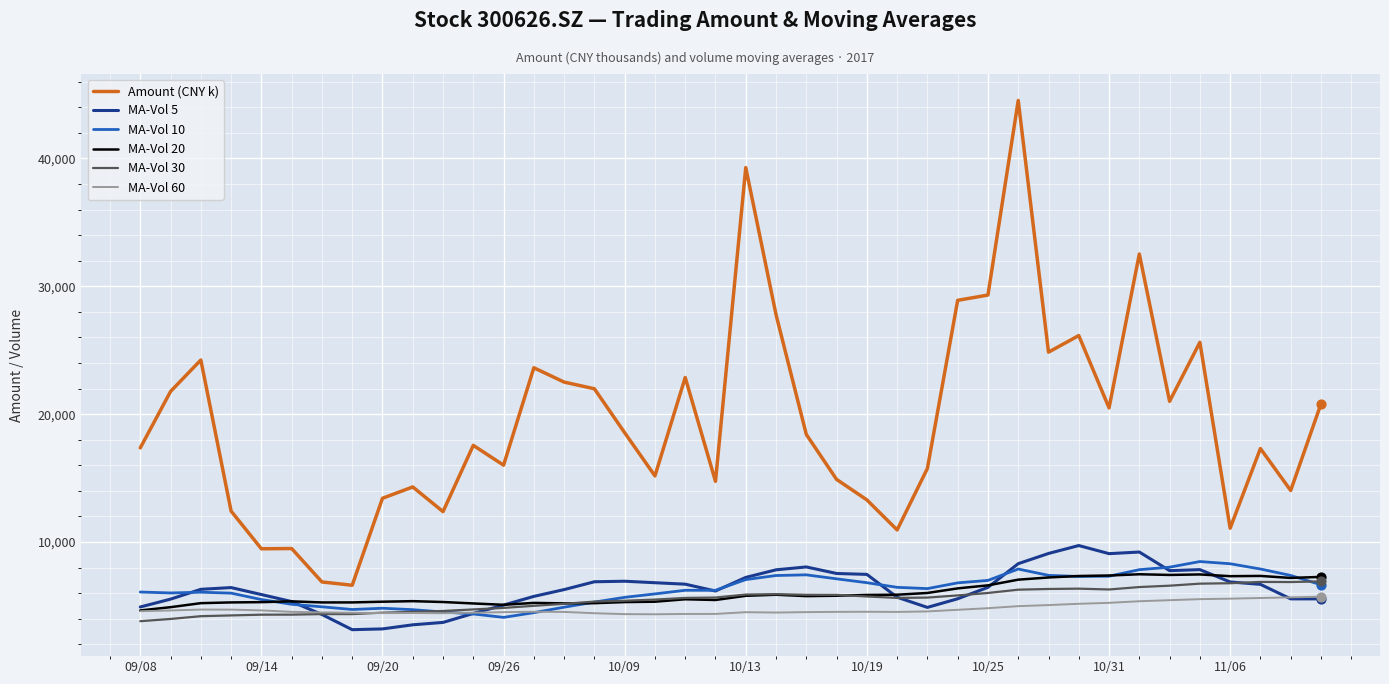

Which series has the largest total across all categories?

Amount (CNY k)